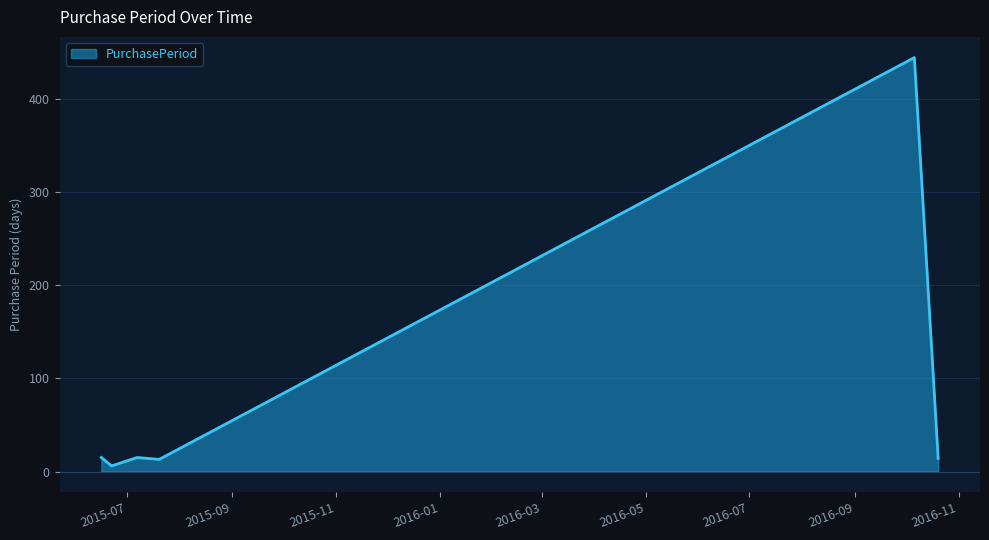

True or false: the data has more than 2 interior local peaks.

False